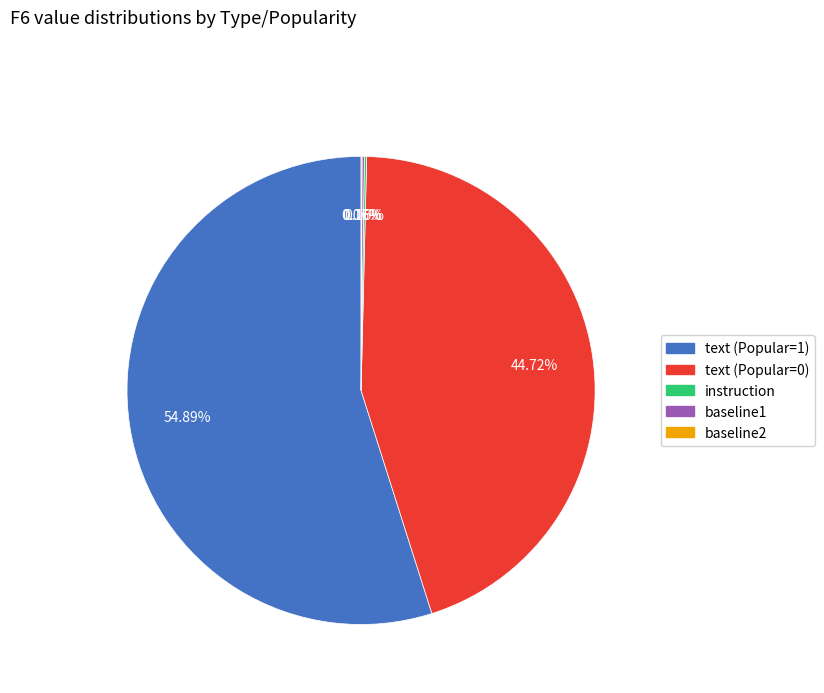

Is the sum of text (Popular=1) and text (Popular=0) greater than half?

Yes